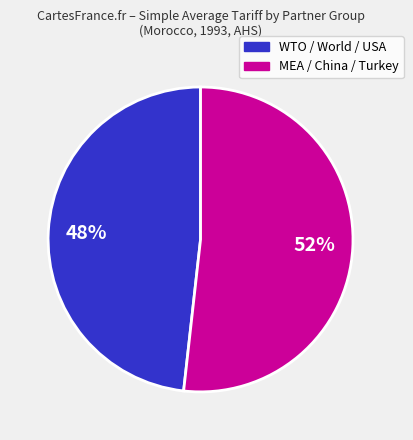

Is there a majority slice in this chart?

Yes